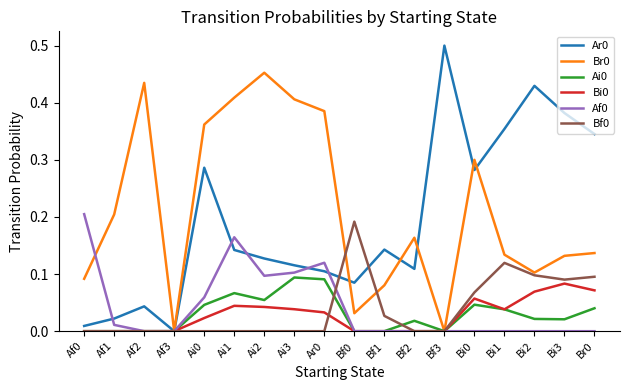

What is the total value across all series at Bi0?

0.8